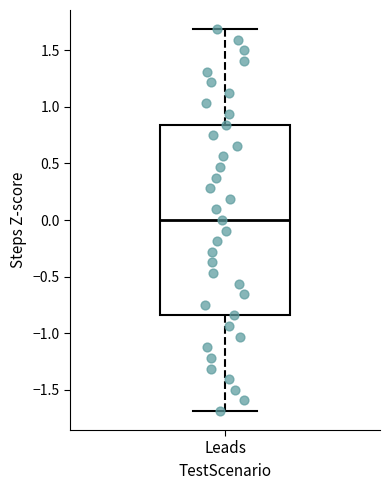

Where is the lower edge of the box for Leads on the y-axis? The values are not printed on the chart, so give them approximately, as read against the axis.

-0.85